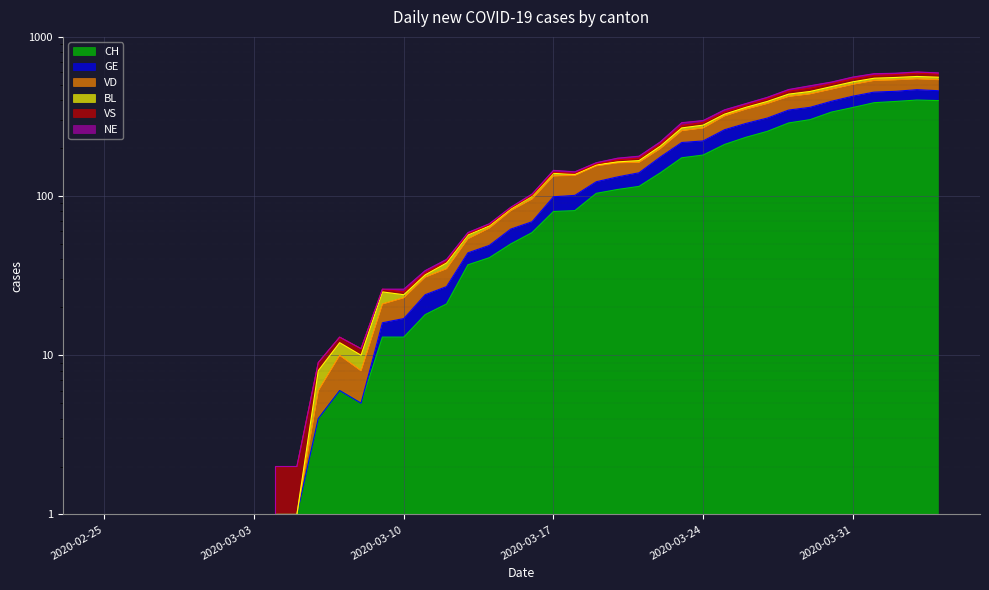

True or false: CH and GE intersect in this chart.

False